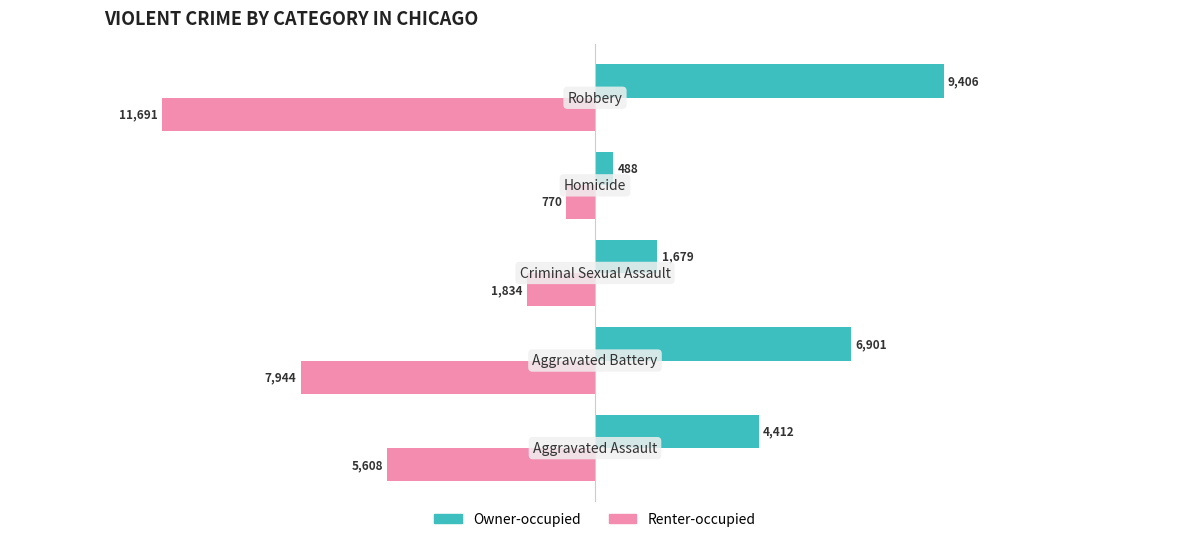

Which series has the largest total across all categories?

Owner-occupied